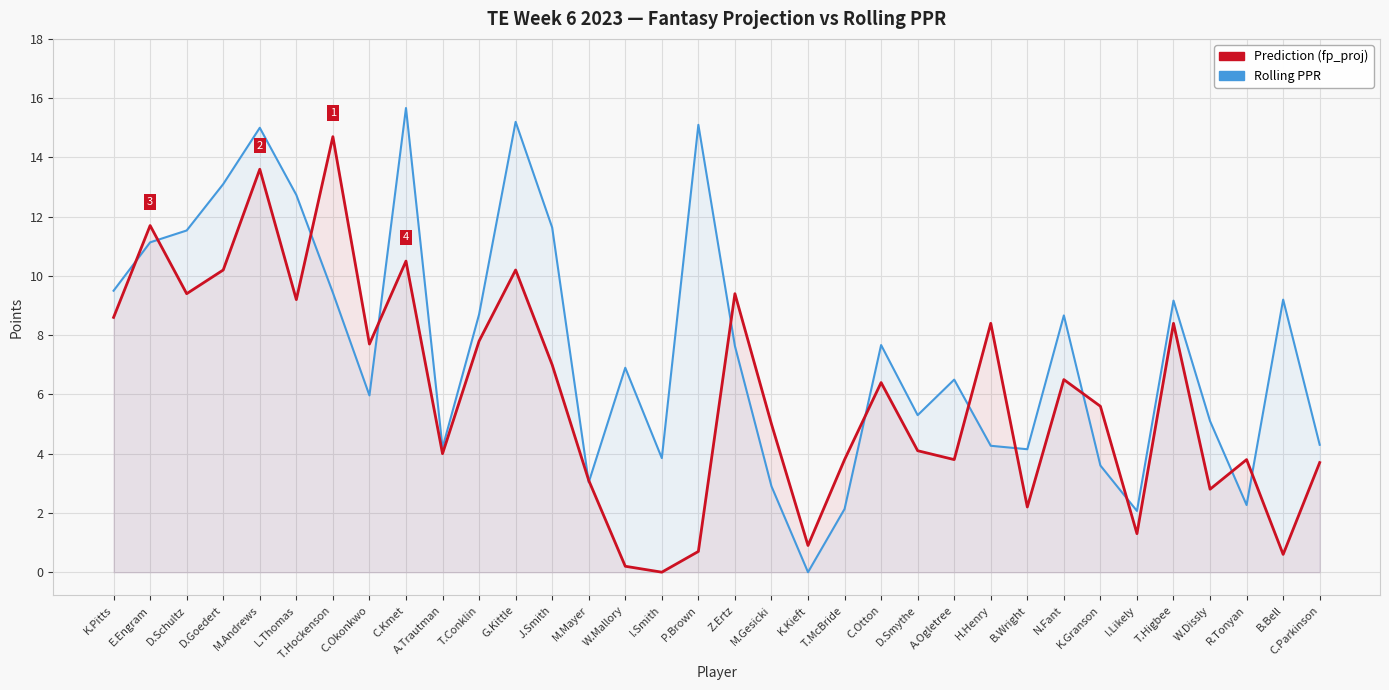

The Prediction (fp_proj) series shows 20.4 at E.Engram. True or false?

False